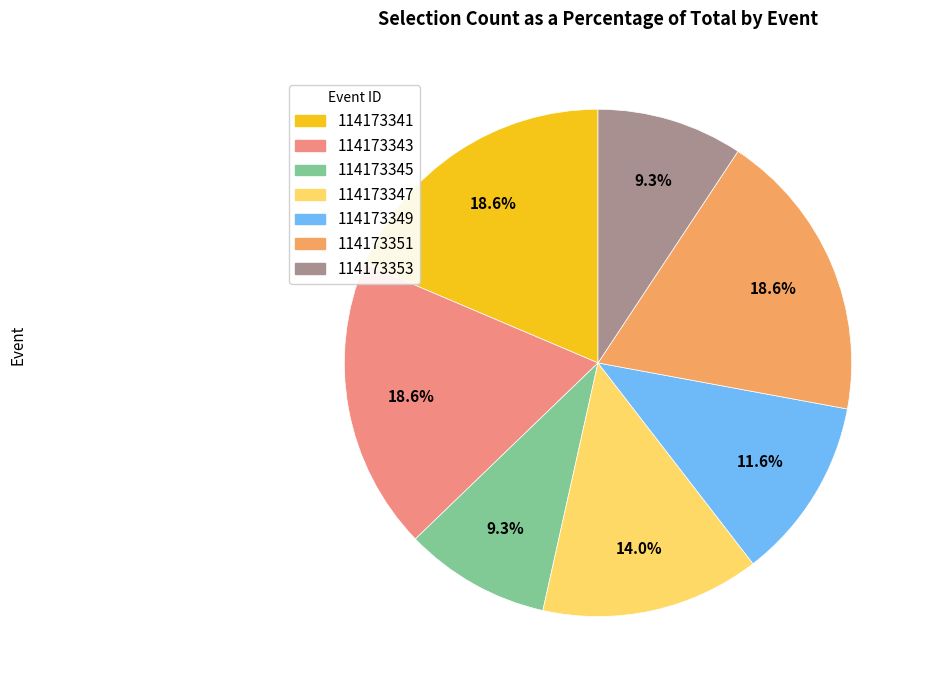

To the nearest percent, what is the difference between the largest and smallest slice percentages?

9%